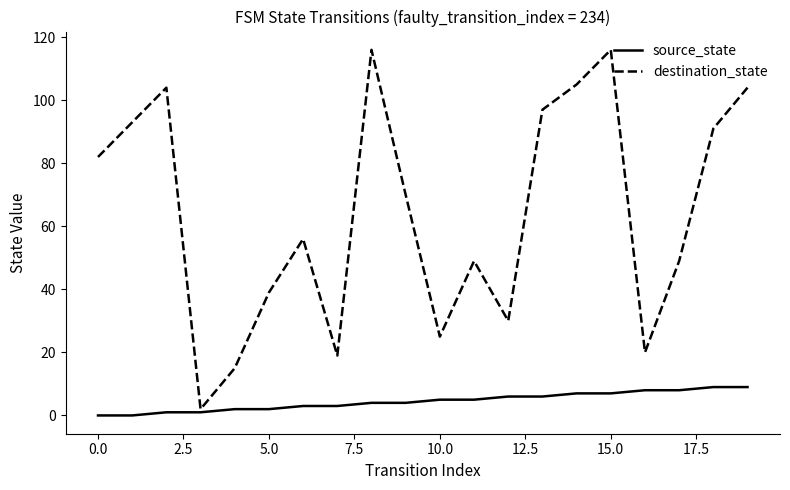

Which series has the widest spread of values?

destination_state